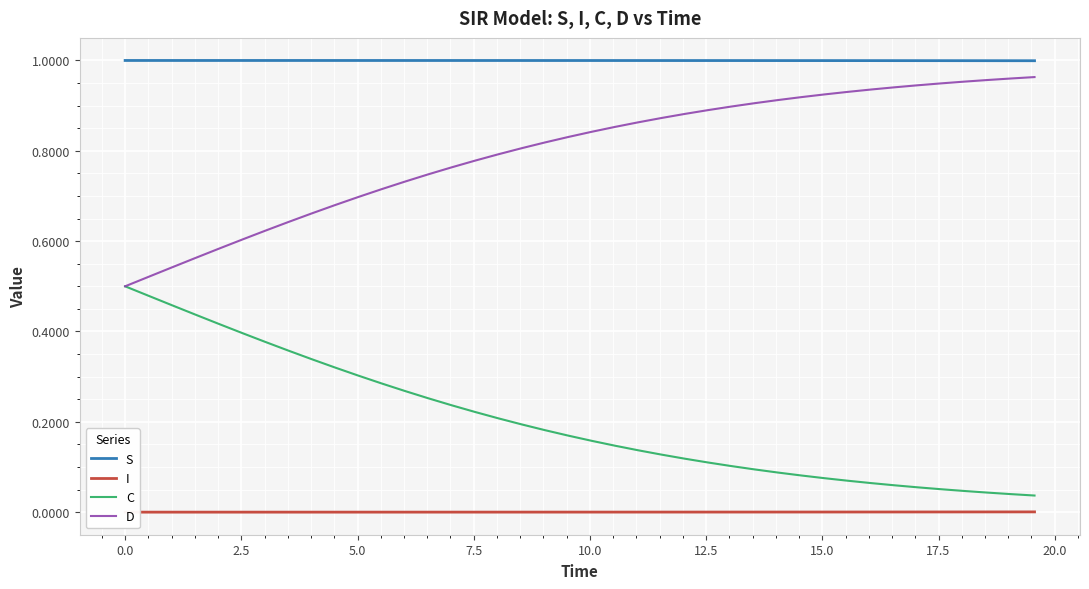

True or false: S and C intersect in this chart.

False